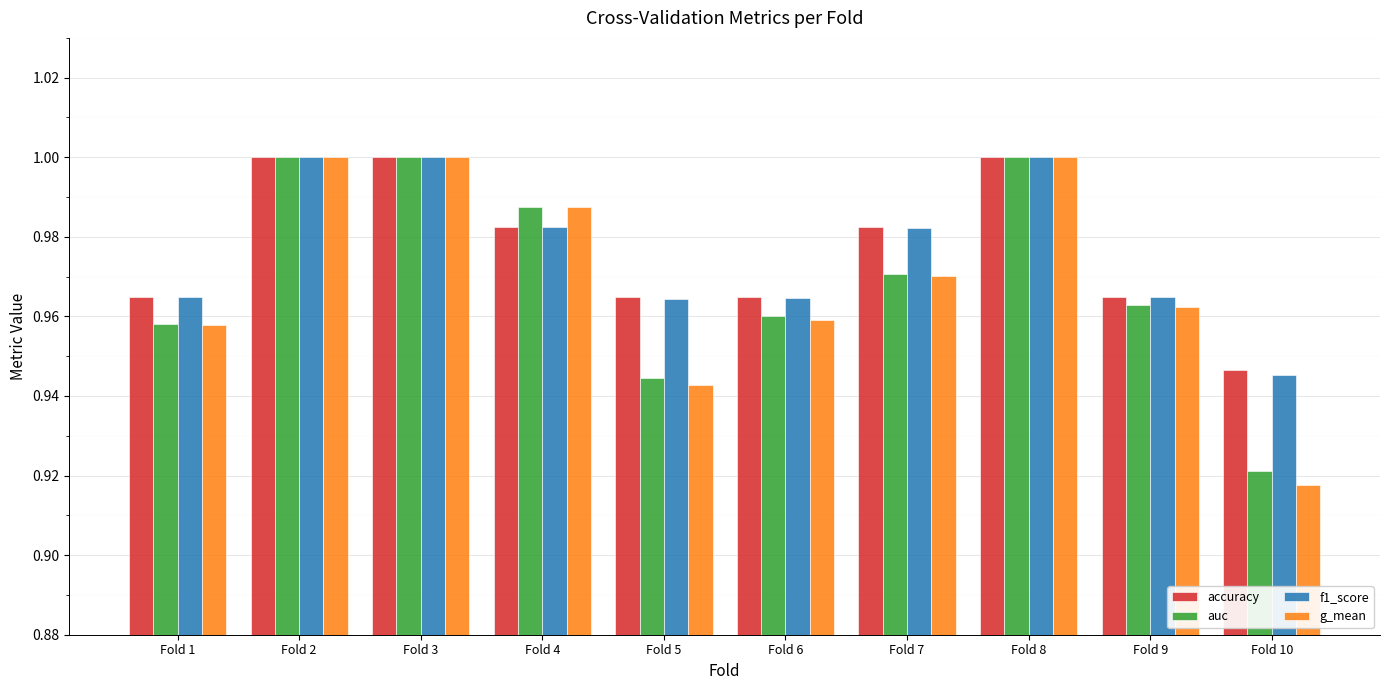

The value of accuracy at Fold 1 is 0.2. True or false?

False